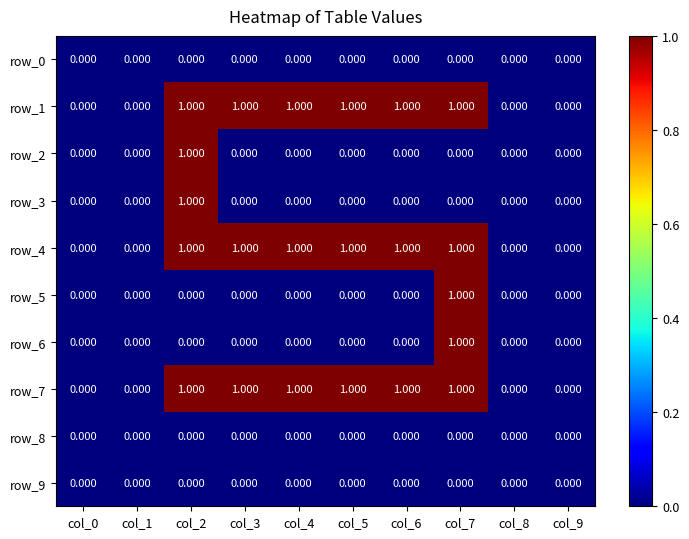

Is the value of row_2 at col_8 greater than the value of row_5 at col_7?

No